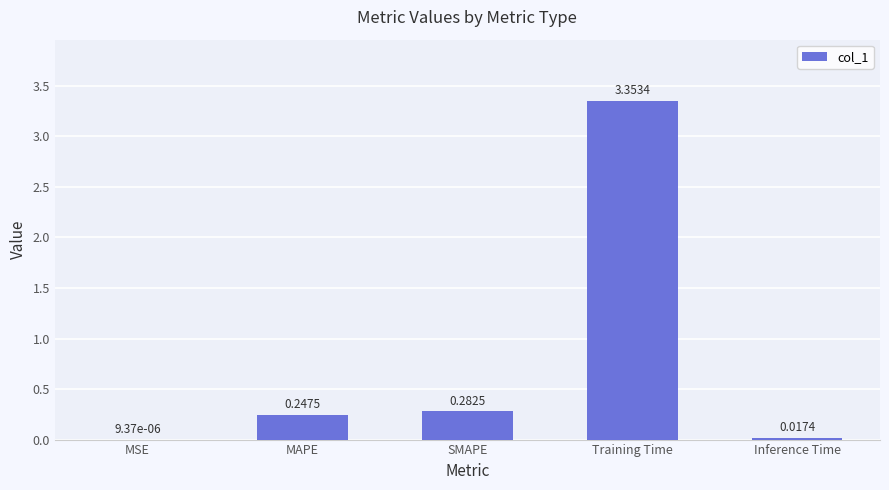

At which category does the chart reach its peak across all series?

Training Time